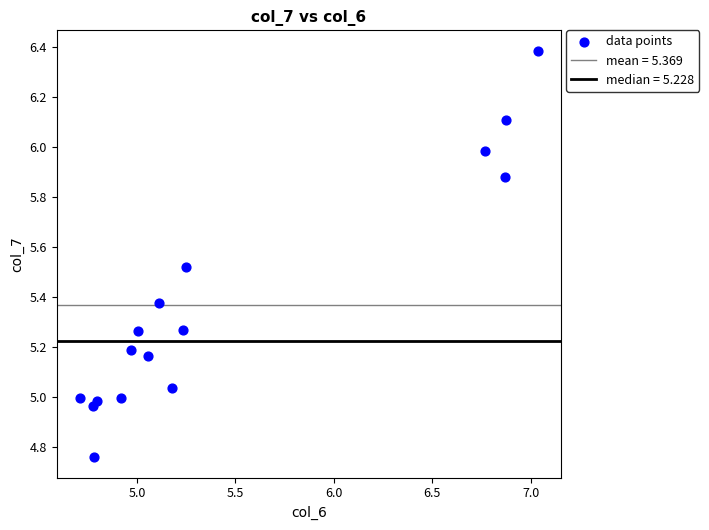

What is the range of X values (max minus min)?

2.3